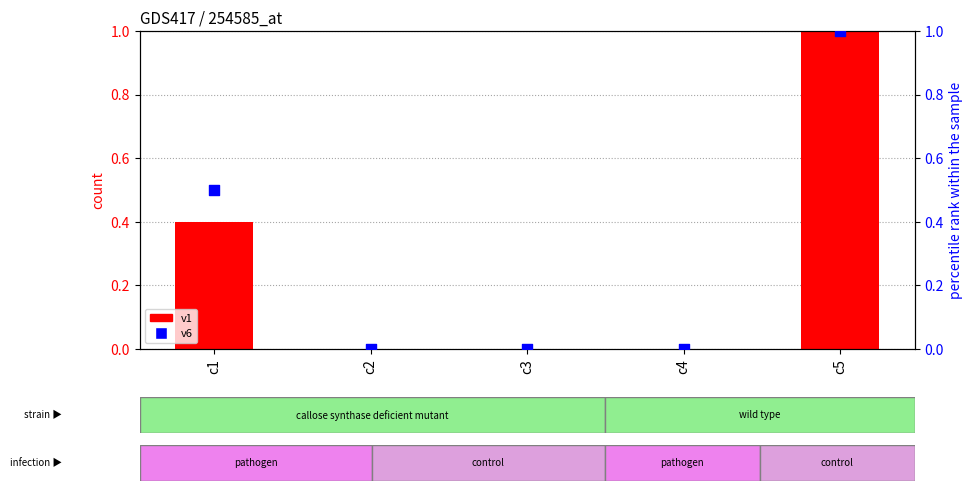

Which series has the largest total across all categories?

v6